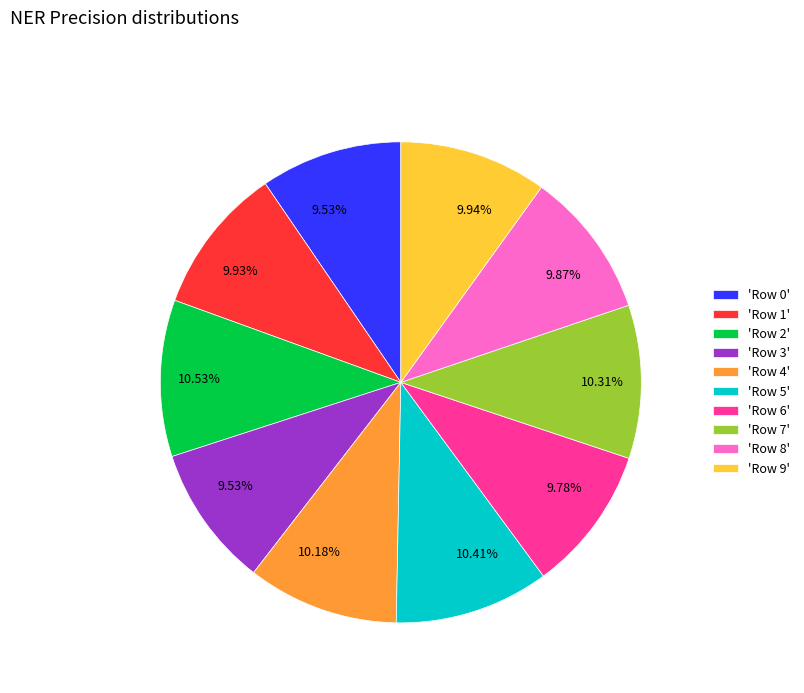

Which has a higher value, 'Row 3' or 'Row 7'?

'Row 7'